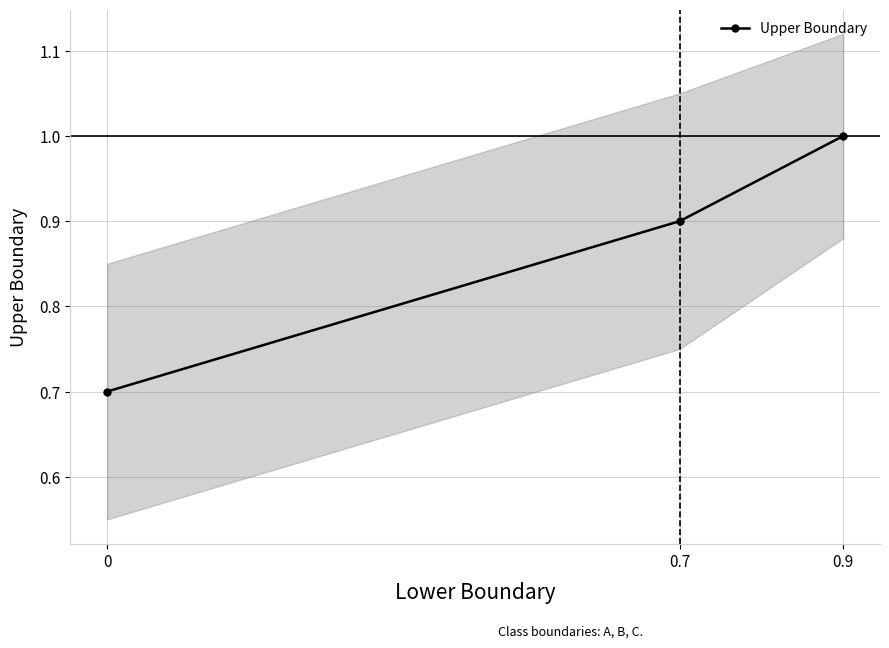

Approximately how many times larger is the value at 0.7 compared to 0.9?

0.9